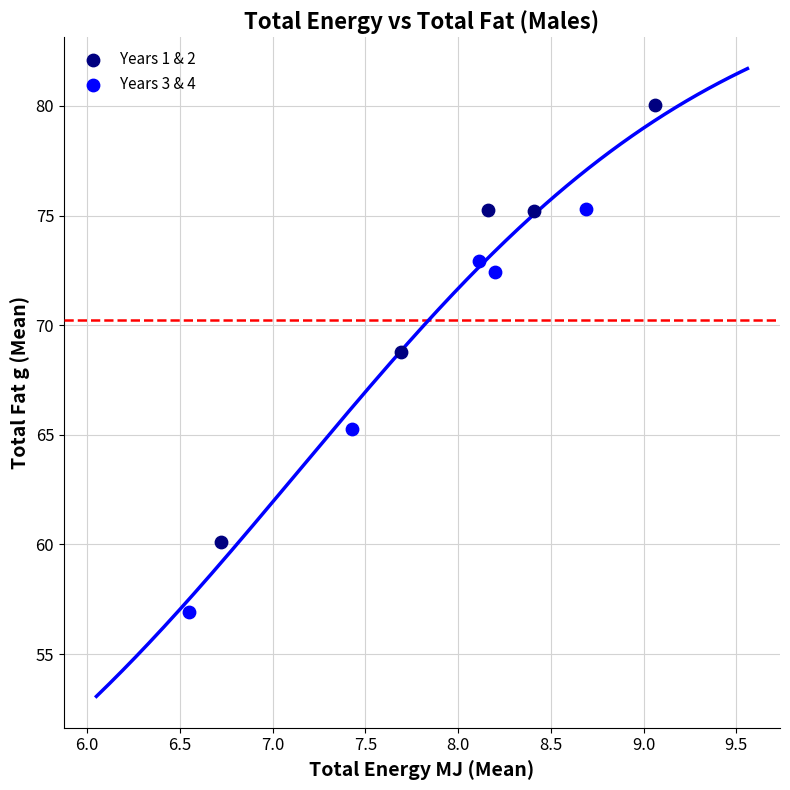

Which series has the largest Y range (max minus min)?

Years 1 & 2